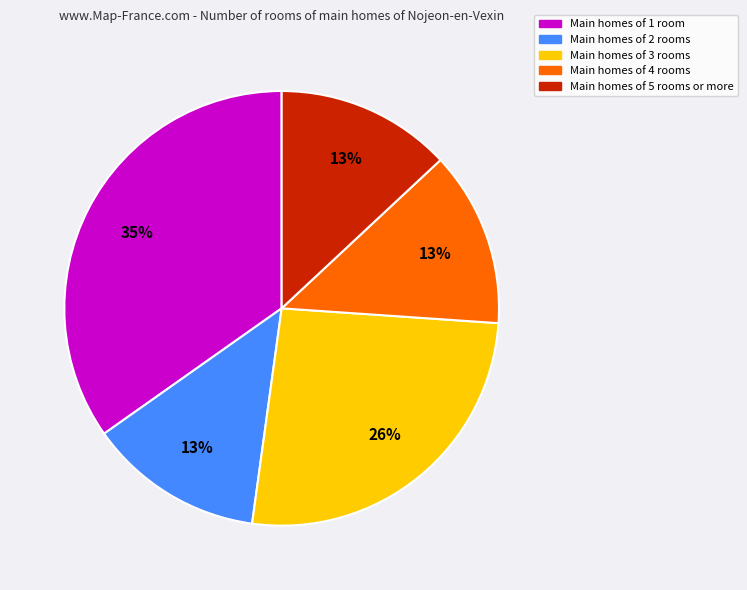

Does any single category account for the majority?

No